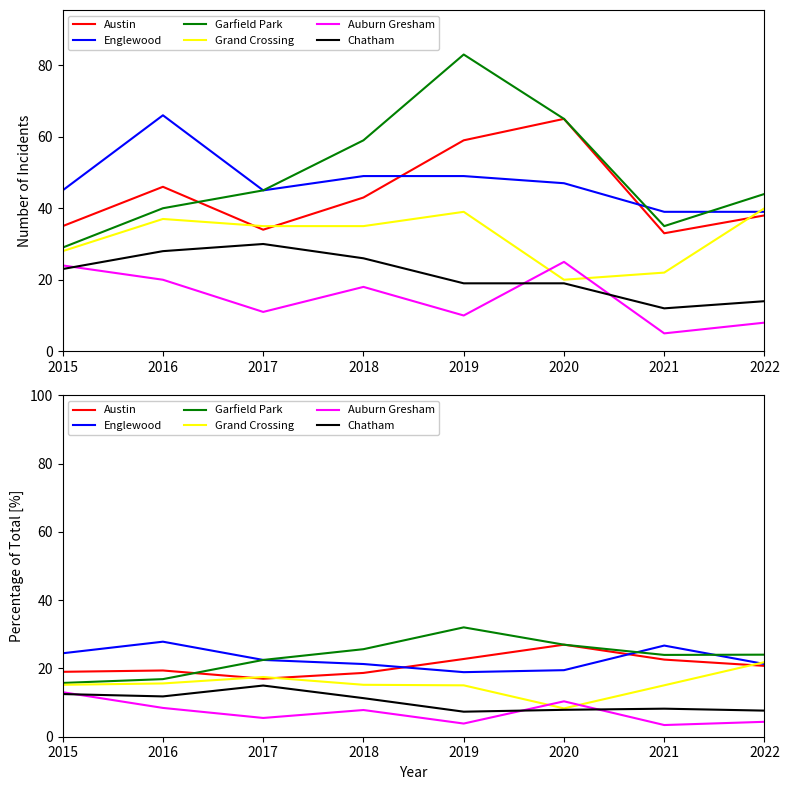

Reading left to right, list all the values displayed in this chart.

Austin: 2015=19.0	2016=19.4	2017=17.0	2018=18.7	2019=22.8	2020=27.0	2021=22.6	2022=20.8
Englewood: 2015=24.5	2016=27.8	2017=22.5	2018=21.3	2019=18.9	2020=19.5	2021=26.7	2022=21.3
Garfield Park: 2015=15.8	2016=16.9	2017=22.5	2018=25.7	2019=32.0	2020=27.0	2021=24.0	2022=24.0
Grand Crossing: 2015=15.2	2016=15.6	2017=17.5	2018=15.2	2019=15.1	2020=8.3	2021=15.1	2022=21.9
Auburn Gresham: 2015=13.0	2016=8.4	2017=5.5	2018=7.8	2019=3.9	2020=10.4	2021=3.4	2022=4.4
Chatham: 2015=12.5	2016=11.8	2017=15.0	2018=11.3	2019=7.3	2020=7.9	2021=8.2	2022=7.7